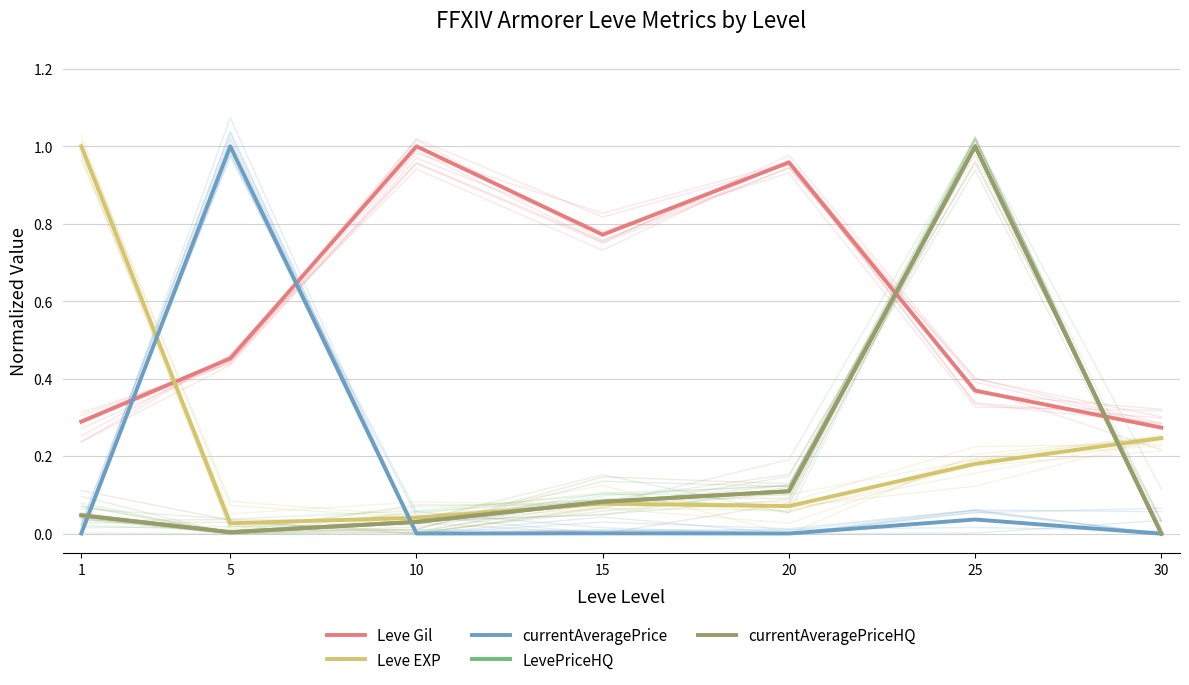

Is it true that currentAveragePrice equals 0.0 at 10?

True